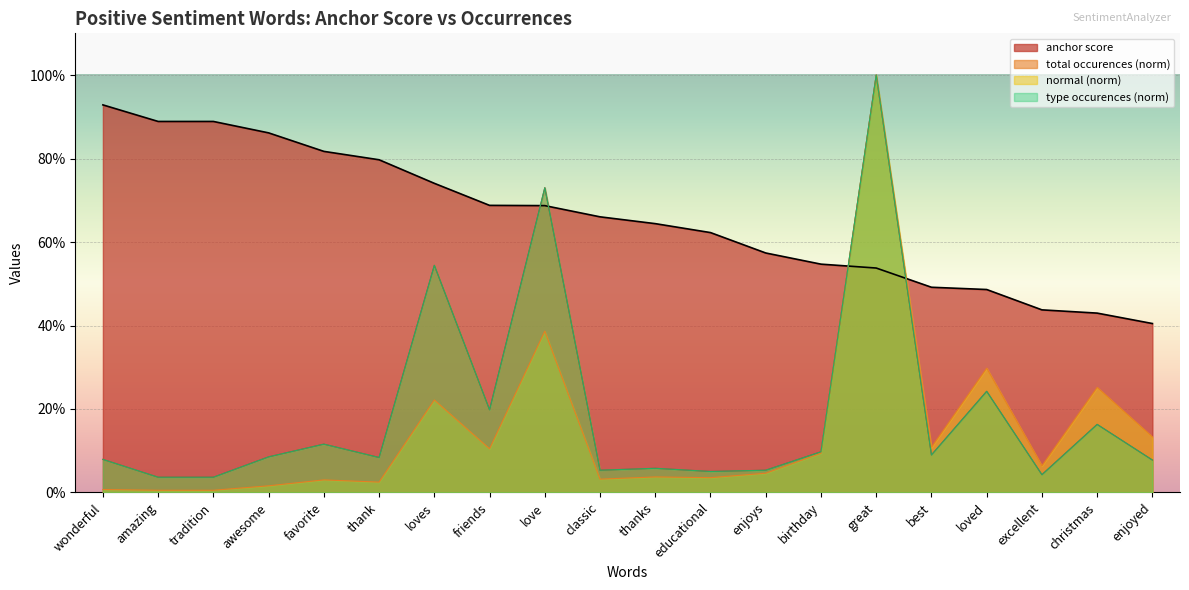

Rank the categories by normal value from highest to lowest.

great, love, loved, christmas, loves, enjoyed, best, friends, birthday, excellent, enjoys, thanks, educational, classic, favorite, thank, awesome, wonderful, amazing, tradition